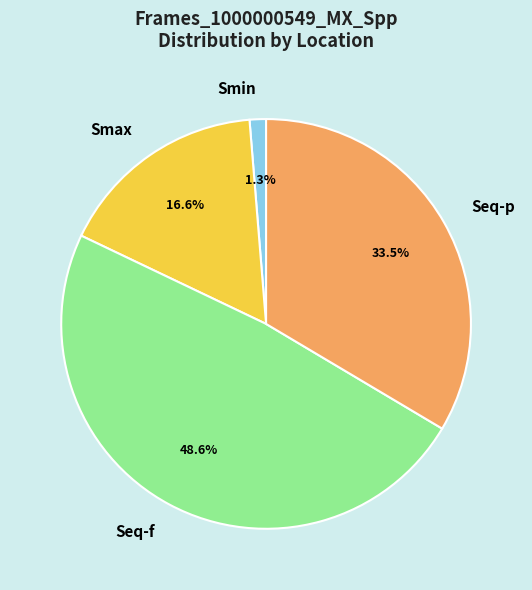

To the nearest percent, what percentage of the pie is Seq-f?

49%